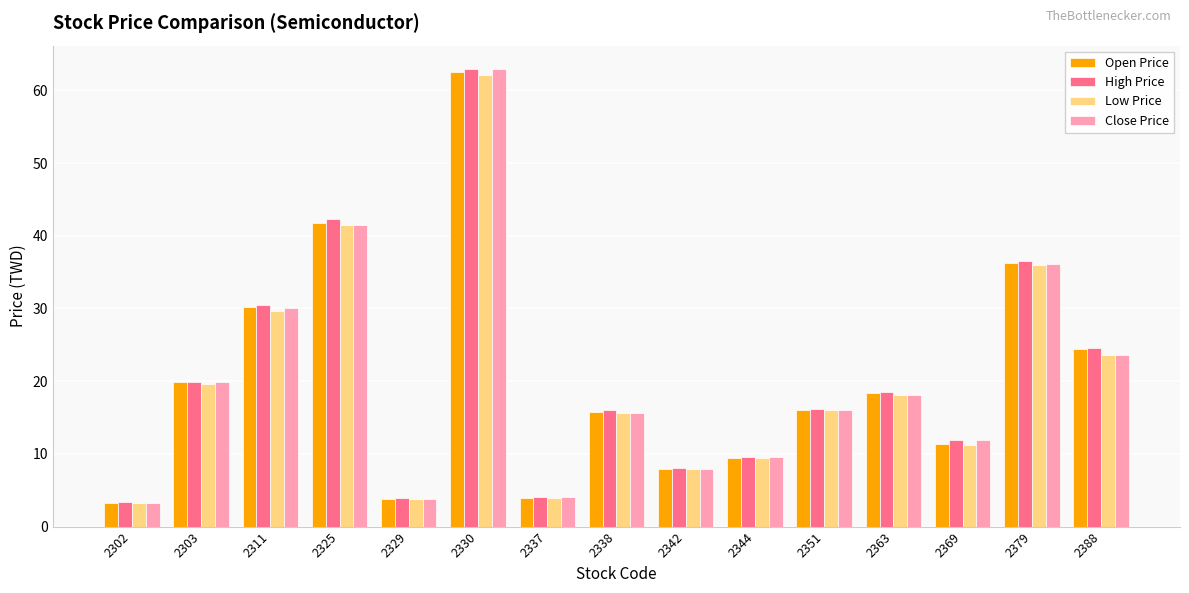

What is the spread (max minus min) of values at 2369?

0.6